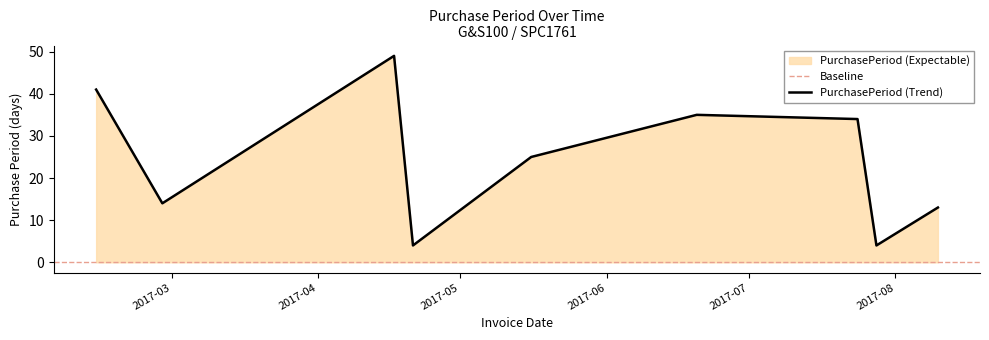

What is the change in value from 2017-04-17 to 2017-04-21?

-45